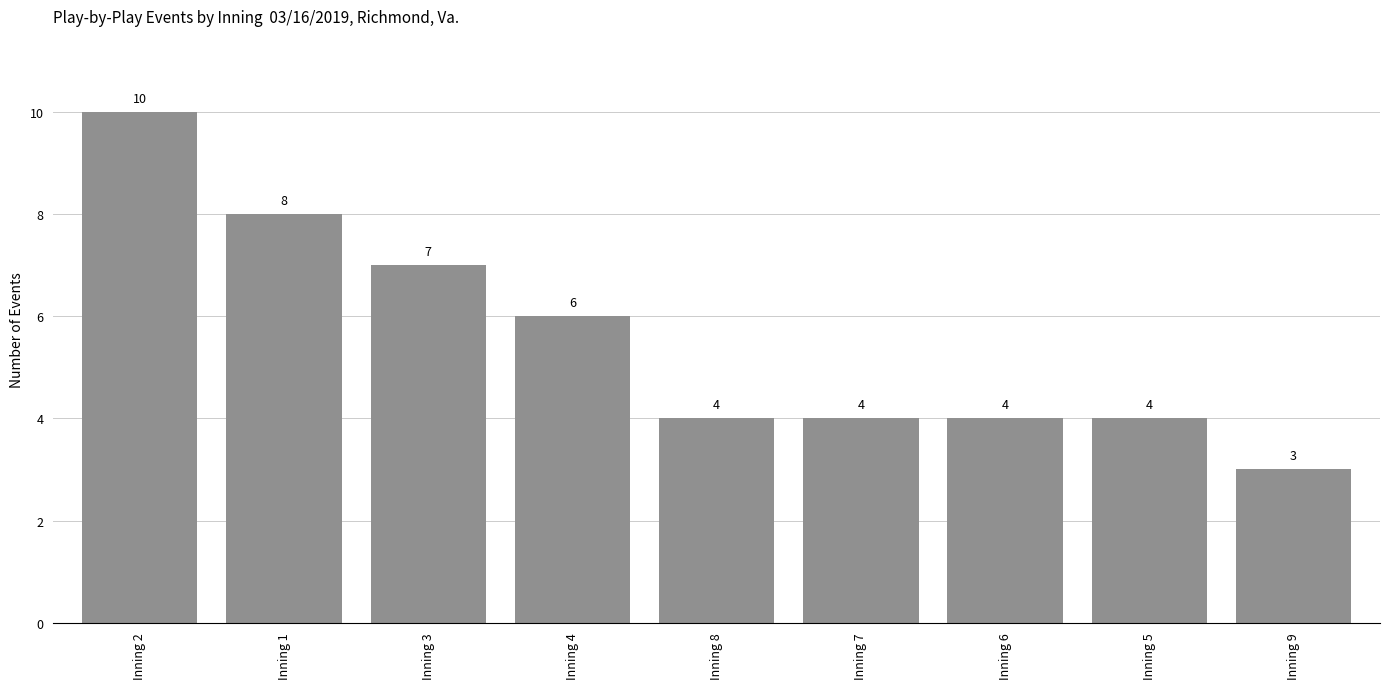

What is the label of the 2nd bar from the left?

Inning 1